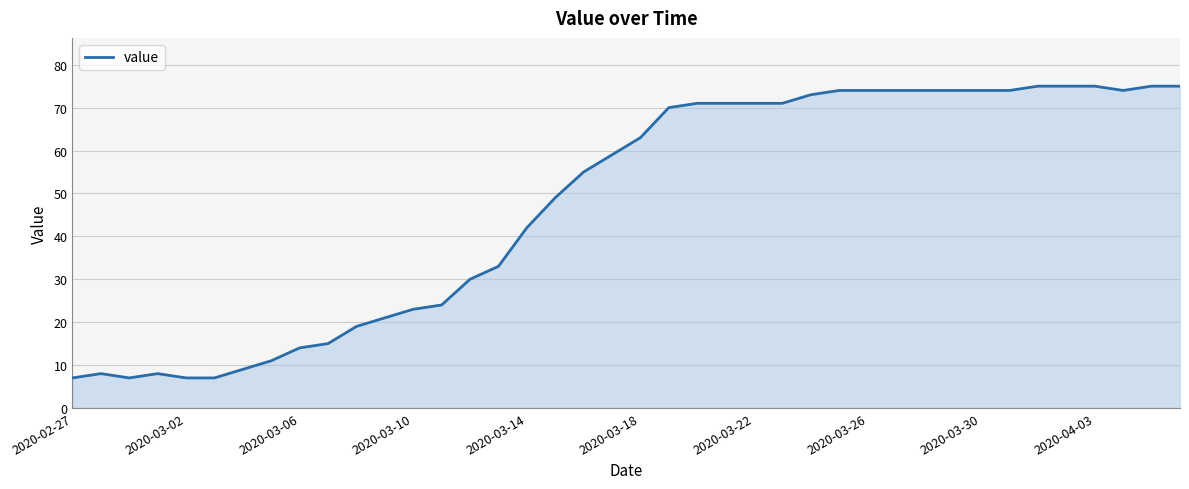

What is the sum of all values?

1905